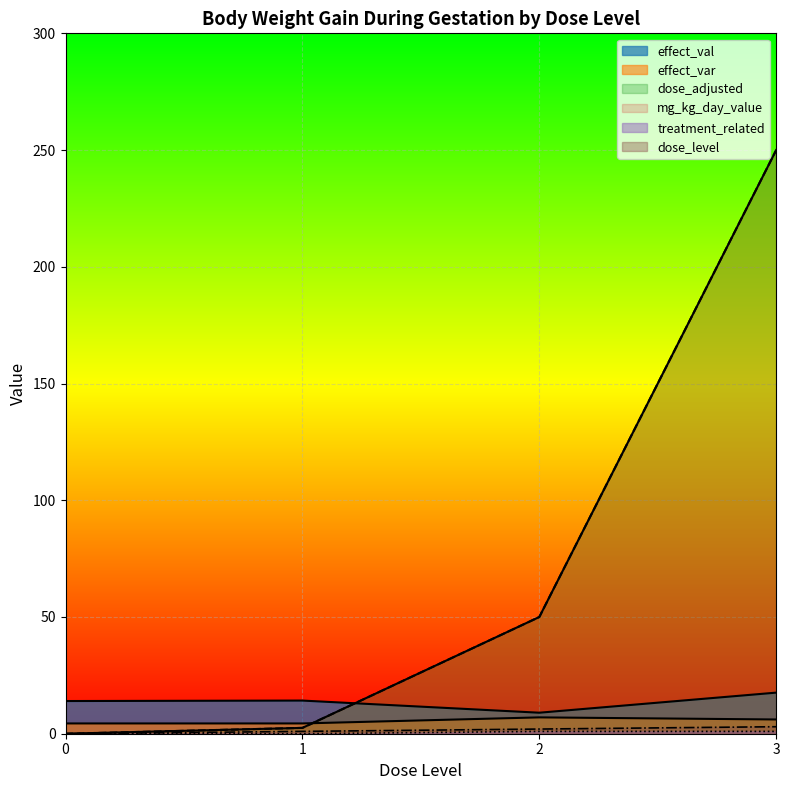

How many data points in dose_level are less than 2?

2